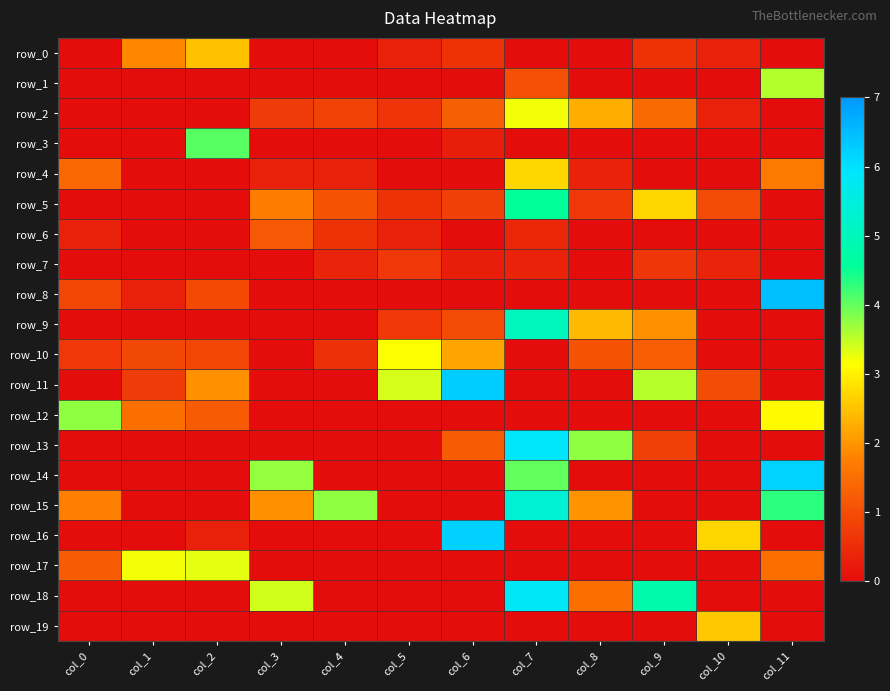

Reading left to right, transcribe all the data shown in this chart.

row_0: col_0=0.0	col_1=1.8	col_2=2.5	col_3=0.0	col_4=0.0	col_5=0.3	col_6=0.6	col_7=0.0	col_8=0.0	col_9=0.6	col_10=0.3	col_11=0.0
row_1: col_0=0.0	col_1=0.0	col_2=0.0	col_3=0.0	col_4=0.0	col_5=0.0	col_6=0.0	col_7=1.0	col_8=0.0	col_9=0.0	col_10=0.0	col_11=3.6
row_2: col_0=0.0	col_1=0.0	col_2=0.0	col_3=0.7	col_4=0.8	col_5=0.6	col_6=1.3	col_7=3.2	col_8=2.3	col_9=1.4	col_10=0.3	col_11=0.0
row_3: col_0=0.0	col_1=0.0	col_2=4.1	col_3=0.0	col_4=0.0	col_5=0.0	col_6=0.3	col_7=0.0	col_8=0.0	col_9=0.0	col_10=0.0	col_11=0.0
row_4: col_0=1.4	col_1=0.0	col_2=0.0	col_3=0.3	col_4=0.3	col_5=0.0	col_6=0.0	col_7=2.7	col_8=0.3	col_9=0.0	col_10=0.0	col_11=1.7
row_5: col_0=0.0	col_1=0.0	col_2=0.0	col_3=1.7	col_4=1.1	col_5=0.6	col_6=0.8	col_7=4.5	col_8=0.7	col_9=2.7	col_10=1.0	col_11=0.0
row_6: col_0=0.3	col_1=0.0	col_2=0.0	col_3=1.2	col_4=0.6	col_5=0.3	col_6=0.0	col_7=0.4	col_8=0.0	col_9=0.0	col_10=0.0	col_11=0.0
row_7: col_0=0.0	col_1=0.0	col_2=0.0	col_3=0.0	col_4=0.4	col_5=0.7	col_6=0.3	col_7=0.3	col_8=0.0	col_9=0.6	col_10=0.4	col_11=0.0
row_8: col_0=0.9	col_1=0.3	col_2=0.9	col_3=0.0	col_4=0.0	col_5=0.0	col_6=0.0	col_7=0.0	col_8=0.0	col_9=0.0	col_10=0.0	col_11=6.5
row_9: col_0=0.0	col_1=0.0	col_2=0.0	col_3=0.0	col_4=0.0	col_5=0.7	col_6=1.0	col_7=5.0	col_8=2.4	col_9=2.0	col_10=0.0	col_11=0.0
row_10: col_0=0.7	col_1=0.9	col_2=0.9	col_3=0.0	col_4=0.6	col_5=3.2	col_6=2.2	col_7=0.0	col_8=1.1	col_9=1.2	col_10=0.0	col_11=0.0
row_11: col_0=0.0	col_1=0.7	col_2=1.9	col_3=0.0	col_4=0.0	col_5=3.4	col_6=6.3	col_7=0.0	col_8=0.0	col_9=3.5	col_10=1.0	col_11=0.0
row_12: col_0=3.8	col_1=1.5	col_2=1.2	col_3=0.0	col_4=0.0	col_5=0.0	col_6=0.0	col_7=0.0	col_8=0.0	col_9=0.0	col_10=0.0	col_11=3.1
row_13: col_0=0.0	col_1=0.0	col_2=0.0	col_3=0.0	col_4=0.0	col_5=0.0	col_6=1.2	col_7=5.9	col_8=3.8	col_9=0.8	col_10=0.0	col_11=0.0
row_14: col_0=0.0	col_1=0.0	col_2=0.0	col_3=3.7	col_4=0.0	col_5=0.0	col_6=0.0	col_7=4.0	col_8=0.0	col_9=0.0	col_10=0.0	col_11=6.2
row_15: col_0=1.7	col_1=0.0	col_2=0.0	col_3=1.9	col_4=3.8	col_5=0.0	col_6=0.0	col_7=5.3	col_8=2.0	col_9=0.0	col_10=0.0	col_11=4.3
row_16: col_0=0.0	col_1=0.0	col_2=0.3	col_3=0.0	col_4=0.0	col_5=0.0	col_6=6.2	col_7=0.0	col_8=0.0	col_9=0.0	col_10=2.7	col_11=0.0
row_17: col_0=1.2	col_1=3.2	col_2=3.3	col_3=0.0	col_4=0.0	col_5=0.0	col_6=0.0	col_7=0.0	col_8=0.0	col_9=0.0	col_10=0.0	col_11=1.5
row_18: col_0=0.0	col_1=0.0	col_2=0.0	col_3=3.4	col_4=0.0	col_5=0.0	col_6=0.0	col_7=5.8	col_8=1.5	col_9=4.8	col_10=0.0	col_11=0.0
row_19: col_0=0.0	col_1=0.0	col_2=0.0	col_3=0.0	col_4=0.0	col_5=0.0	col_6=0.0	col_7=0.0	col_8=0.0	col_9=0.0	col_10=2.5	col_11=0.0